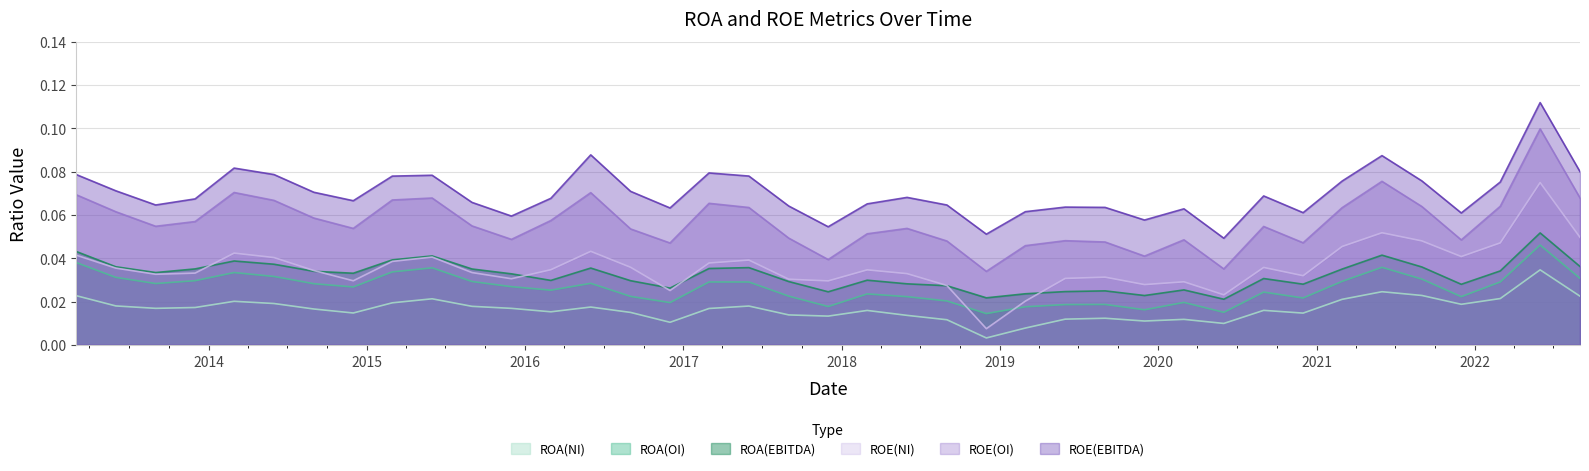

Which series has the largest total across all categories?

ROE(EBITDA)